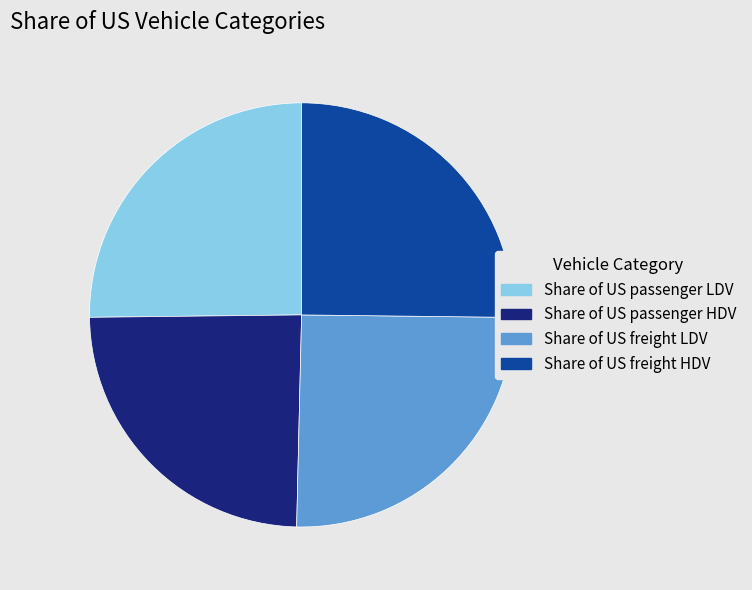

The Share of US passenger LDV slice represents 36% of the pie. True or false?

False